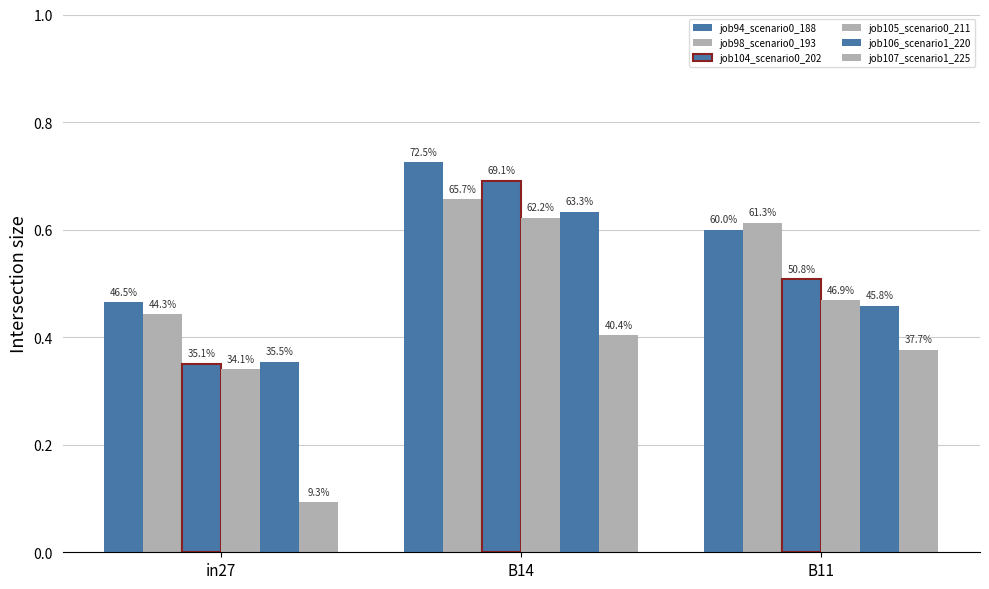

How many bars are there in total?

18